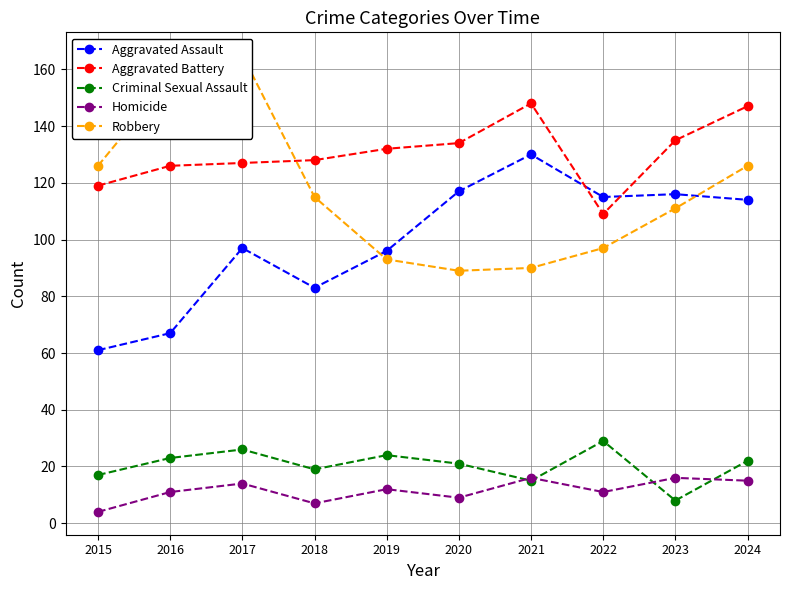

What are all the series names shown in the legend?

Aggravated Assault, Aggravated Battery, Criminal Sexual Assault, Homicide, Robbery